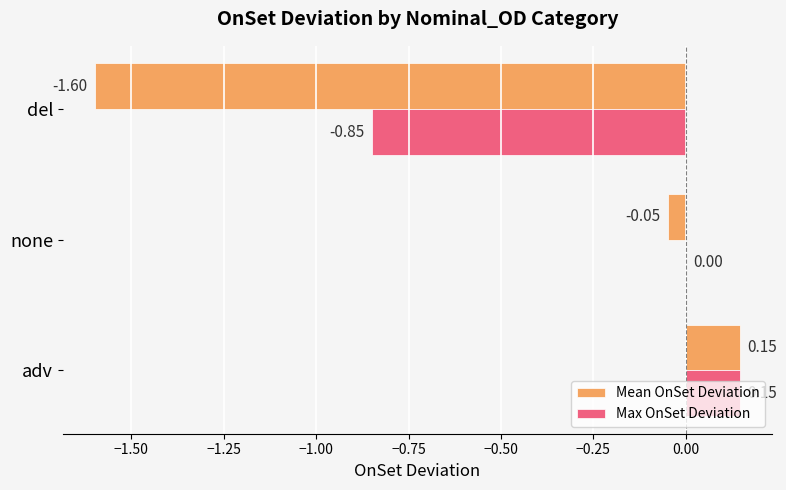

Which label corresponds to the largest value in the chart?

adv